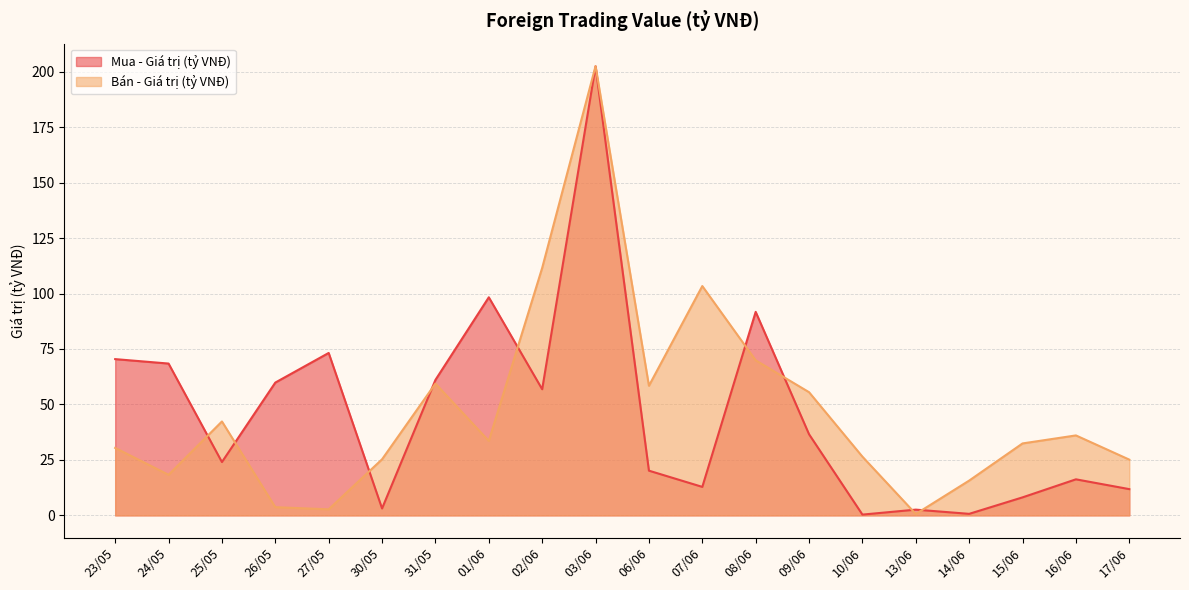

Which label corresponds to the smallest value in the chart?

10/06